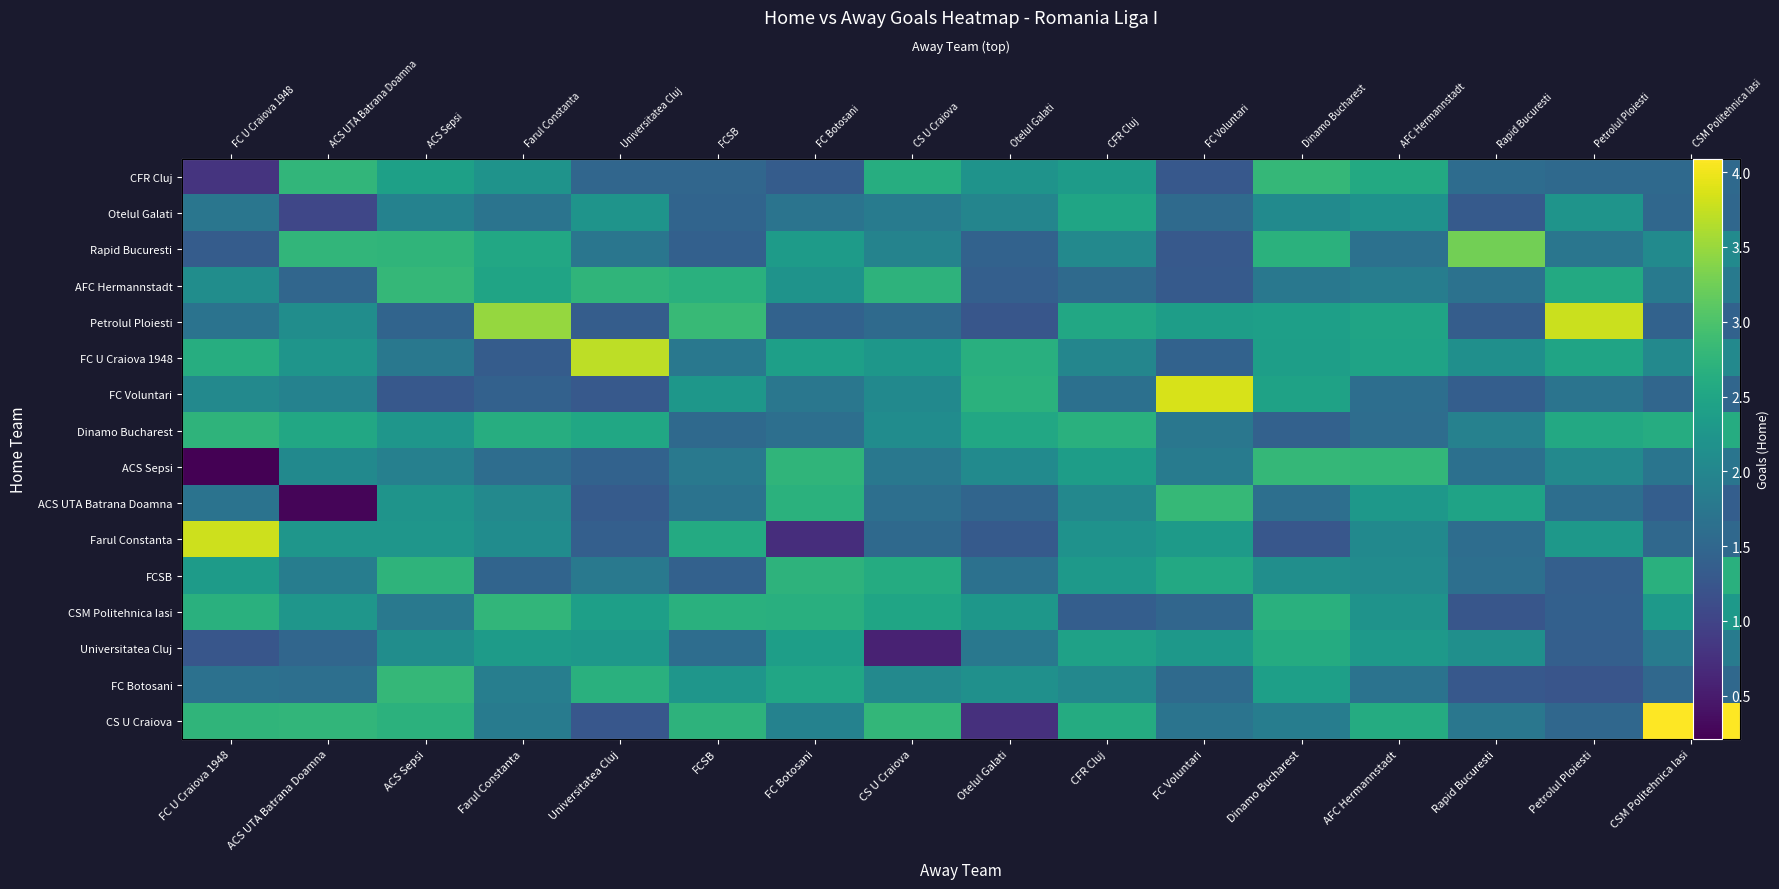

What is the smallest value displayed?

0.2